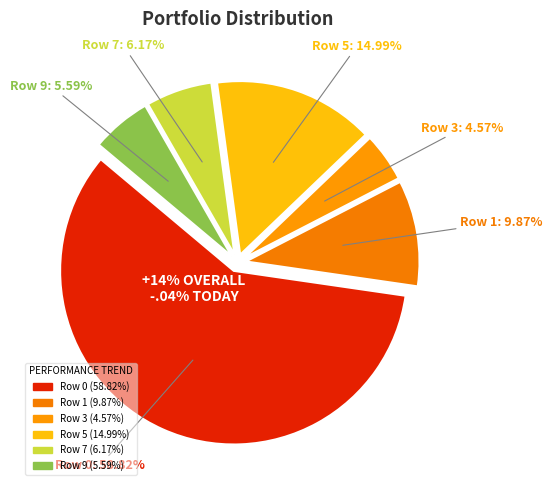

Does Row 8 represent more than half of the total?

No